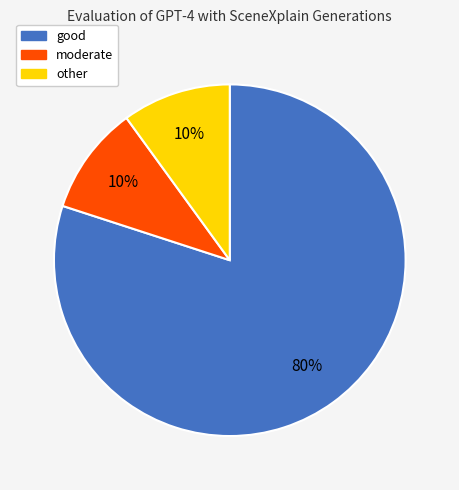

What is the majority slice?

good